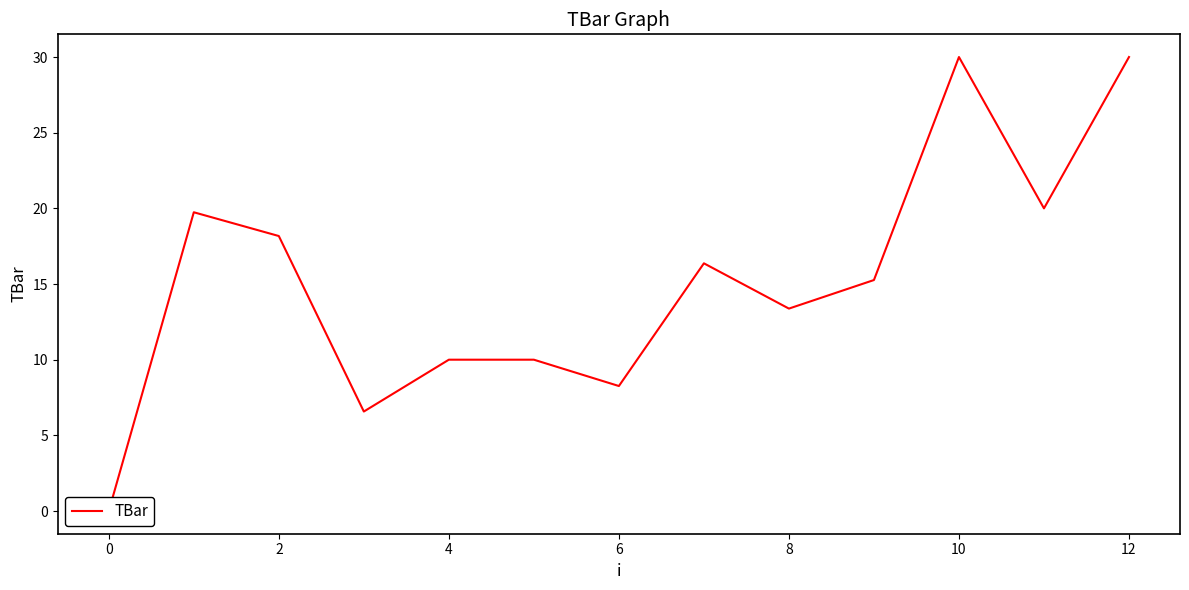

Reading left to right, extract all data points from this chart.

0.0	19.7	18.2	6.6	10.0	10.0	8.3	16.4	13.4	15.3	30.0	20.0	30.0